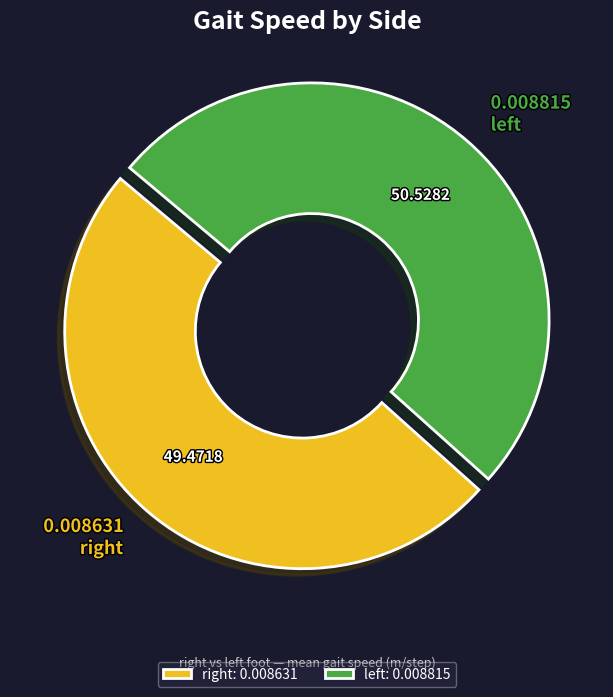

How many segments does this pie chart have?

2